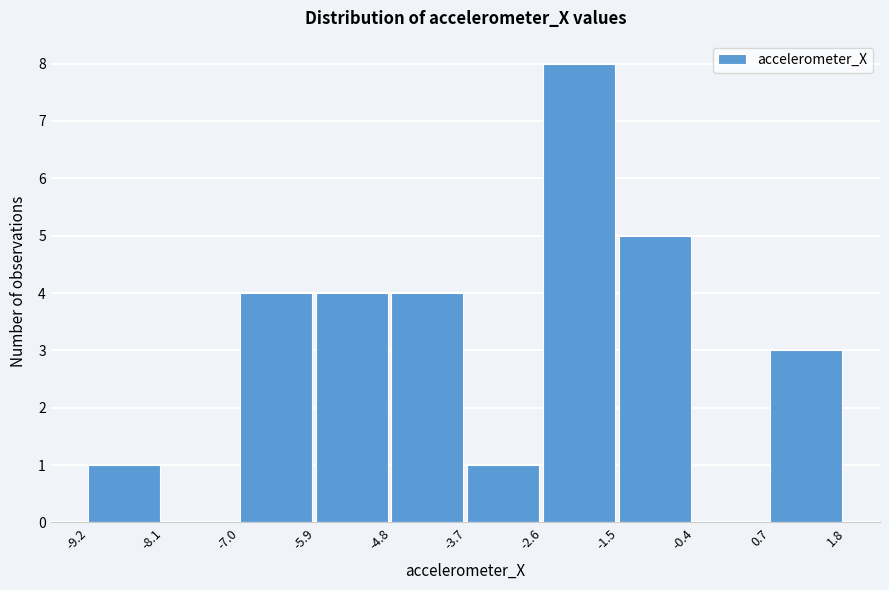

Reading left to right, transcribe this chart: for each bar, give the range it covers on the x-axis and its height. The values are not printed on the chart, so give them approximately, as read against the axis.

-9.2 to -8.1: 1
-8.1 to -7.0: 0
-7.0 to -5.9: 4
-5.9 to -4.8: 4
-4.8 to -3.7: 4
-3.7 to -2.6: 1
-2.6 to -1.5: 8
-1.5 to -0.4: 5
-0.4 to 0.7: 0
0.7 to 1.8: 3